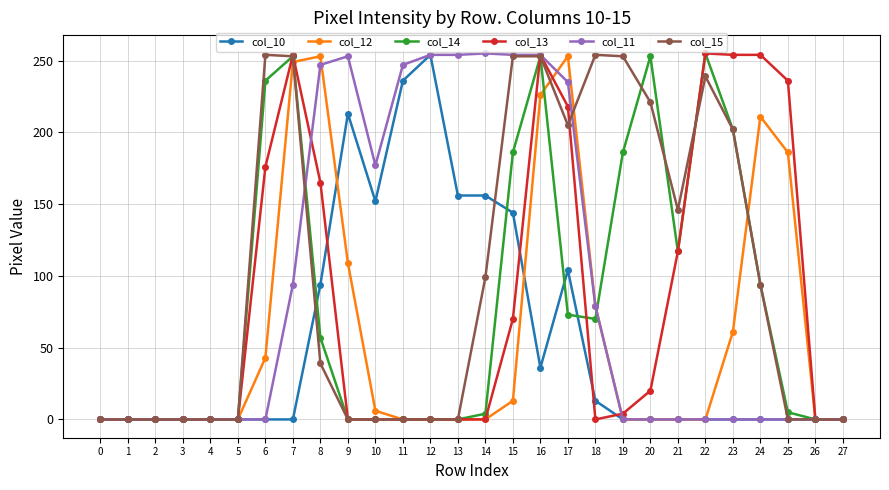

The value of col_11 at 27 is 0. True or false?

True